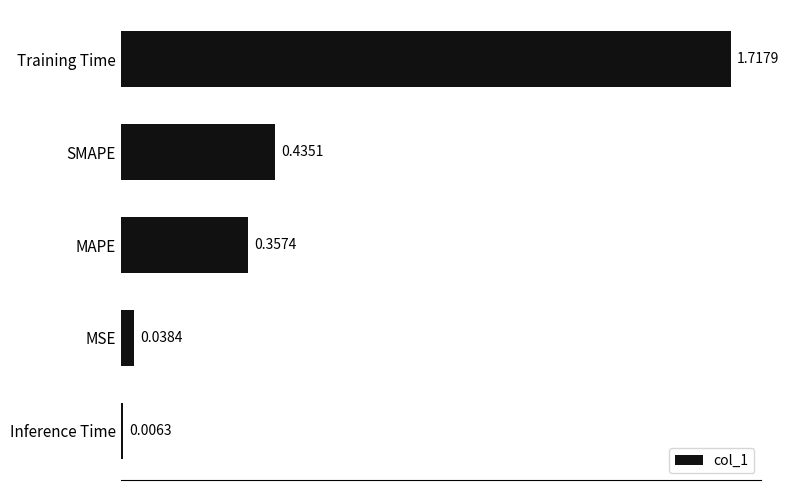

What is the average value?

0.5